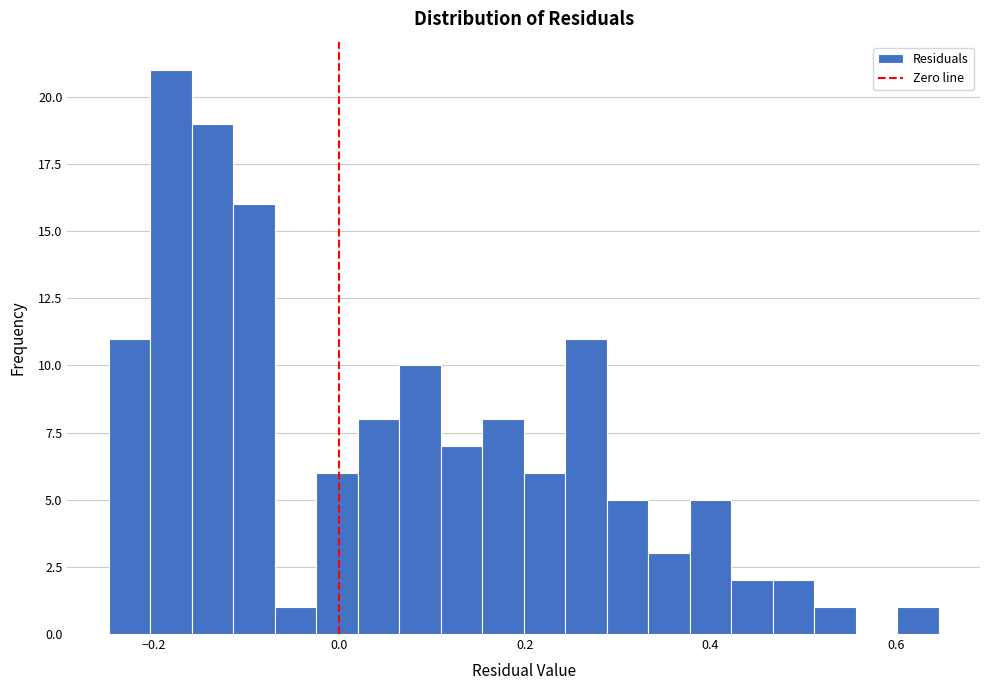

Around what value on the x-axis is the tallest bar? Give the approximate position of its centre, as read against the axis.

-0.18